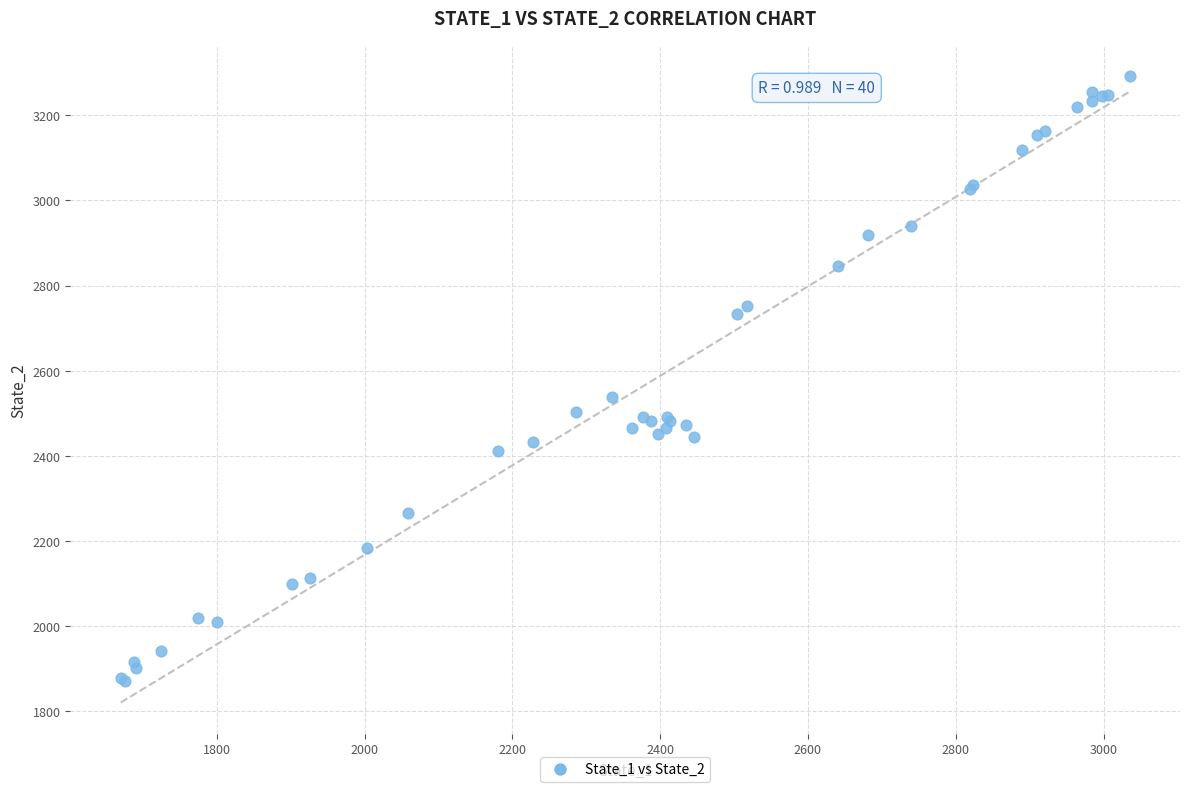

What Y value in the scatter plot is closest to 2582?

2539.0